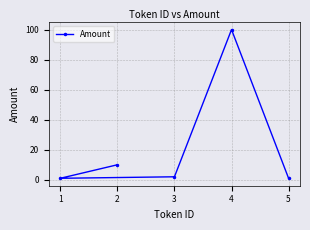

What is the average value?

23